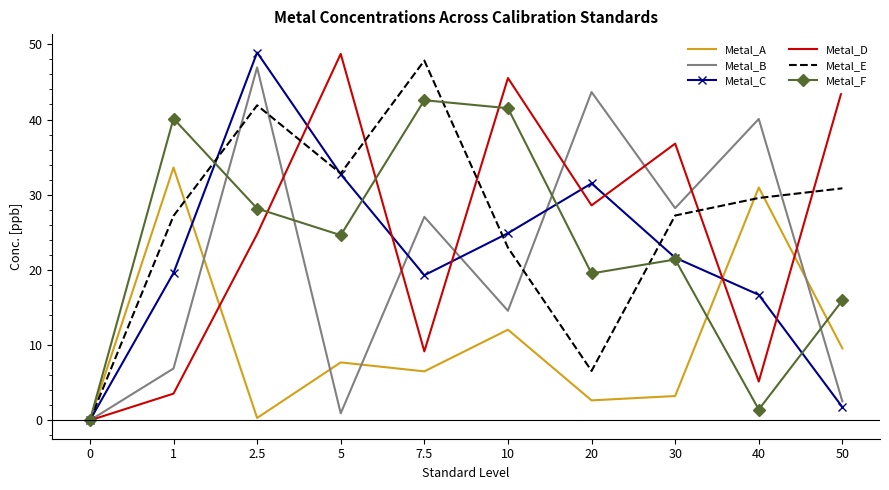

What is the greatest value displayed?

48.9